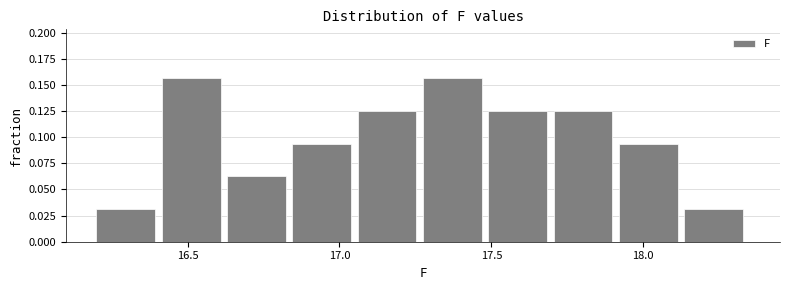

What is the height of the bar covering 17.060 to 17.275 on the x-axis? Neither the bar edges nor the heights are printed on the chart, so give them approximately, as read against the axes.

0.125